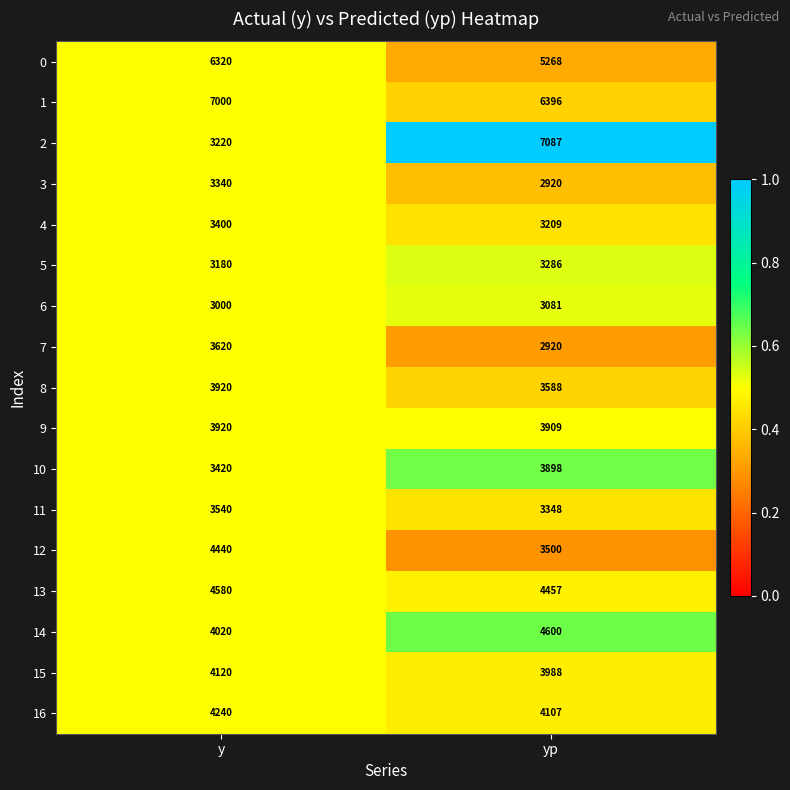

What is the spread (max minus min) of values at y?

4000